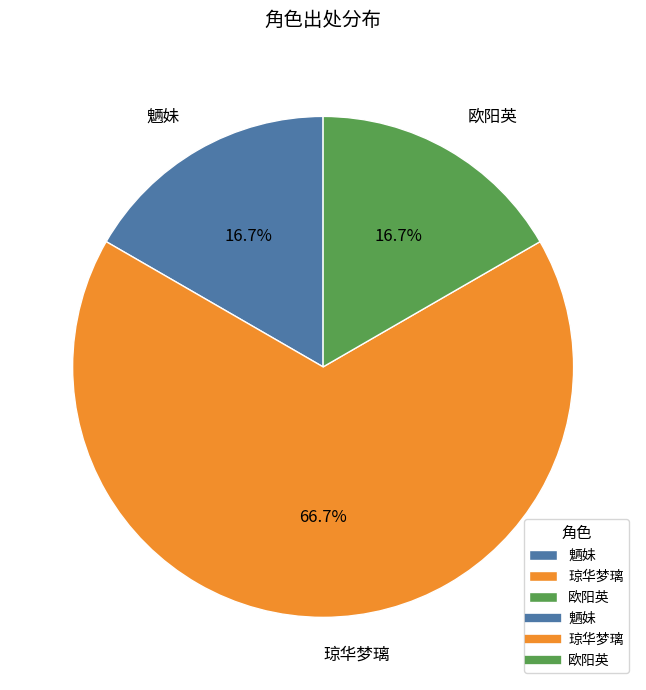

What portion of the pie excludes 魉妹?

83.3%